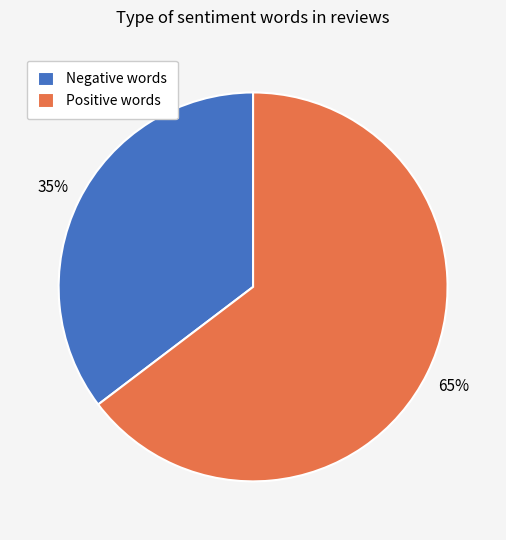

What percentage is the Negative words slice, to the nearest percent?

35%